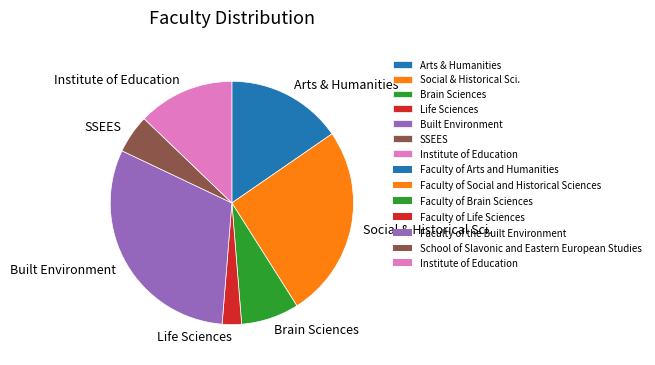

Between Arts & Humanities and SSEES, which is larger?

Arts & Humanities